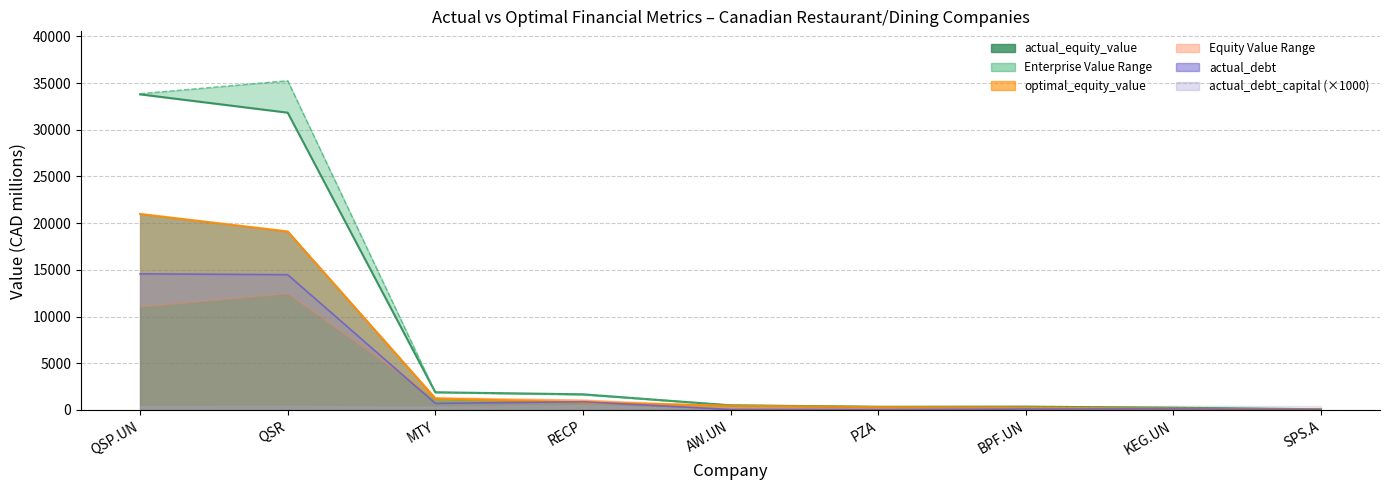

Reading right to left, transcribe all the data shown in this chart.

actual_equity_value: SPS.A=48.3	KEG.UN=131.3	BPF.UN=262.7	PZA=305.6	AW.UN=458.7	RECP=824.9	MTY=1233.6	QSR=19118.6	QSP.UN=20989.0
optimal_equity_value: SPS.A=73.9	KEG.UN=240.9	BPF.UN=366.0	PZA=354.5	AW.UN=518.6	RECP=1632.9	MTY=1881.4	QSR=35252.0	QSP.UN=33862.3
actual_enterprise_value: SPS.A=76.4	KEG.UN=240.5	BPF.UN=355.7	PZA=341.1	AW.UN=498.1	RECP=1677.8	MTY=1895.2	QSR=31832.1	QSP.UN=33794.2
optimal_enterprise_value: SPS.A=35.1	KEG.UN=111.3	BPF.UN=96.5	PZA=37.1	AW.UN=48.9	RECP=882.5	MTY=706.2	QSR=14486.5	QSP.UN=14578.2